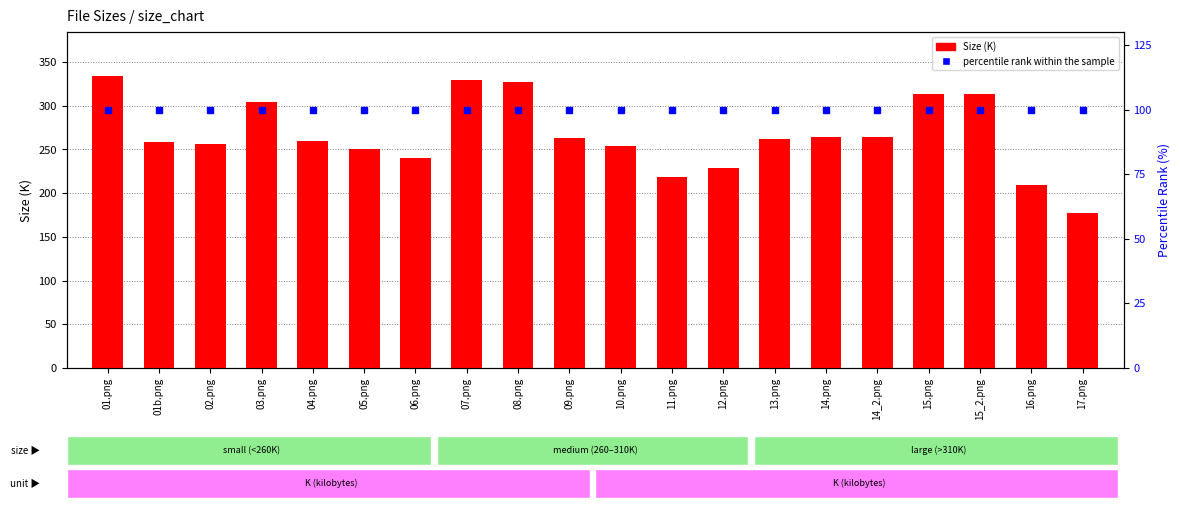

Reading left to right, extract all data points from this chart.

Size (K): 334.2	258.9	256.4	304.2	260.0	250.9	240.1	329.3	326.6	263.1	254.3	218.2	228.9	261.9	264.7	264.7	313.7	313.7	209.7	177.8
percentile rank within the sample: 100.0	100.0	100.0	100.0	100.0	100.0	100.0	100.0	100.0	100.0	100.0	100.0	100.0	100.0	100.0	100.0	100.0	100.0	100.0	100.0